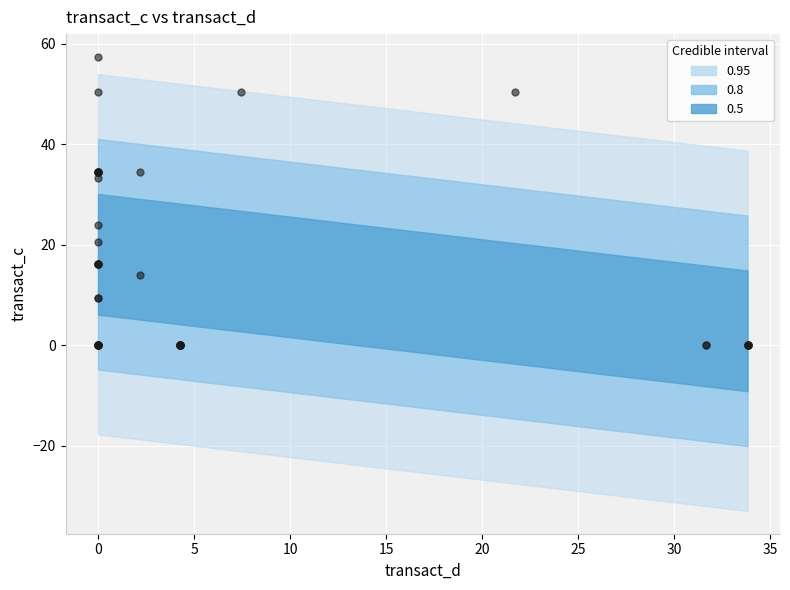

What Y value in the scatter plot is closest to 28?

23.9